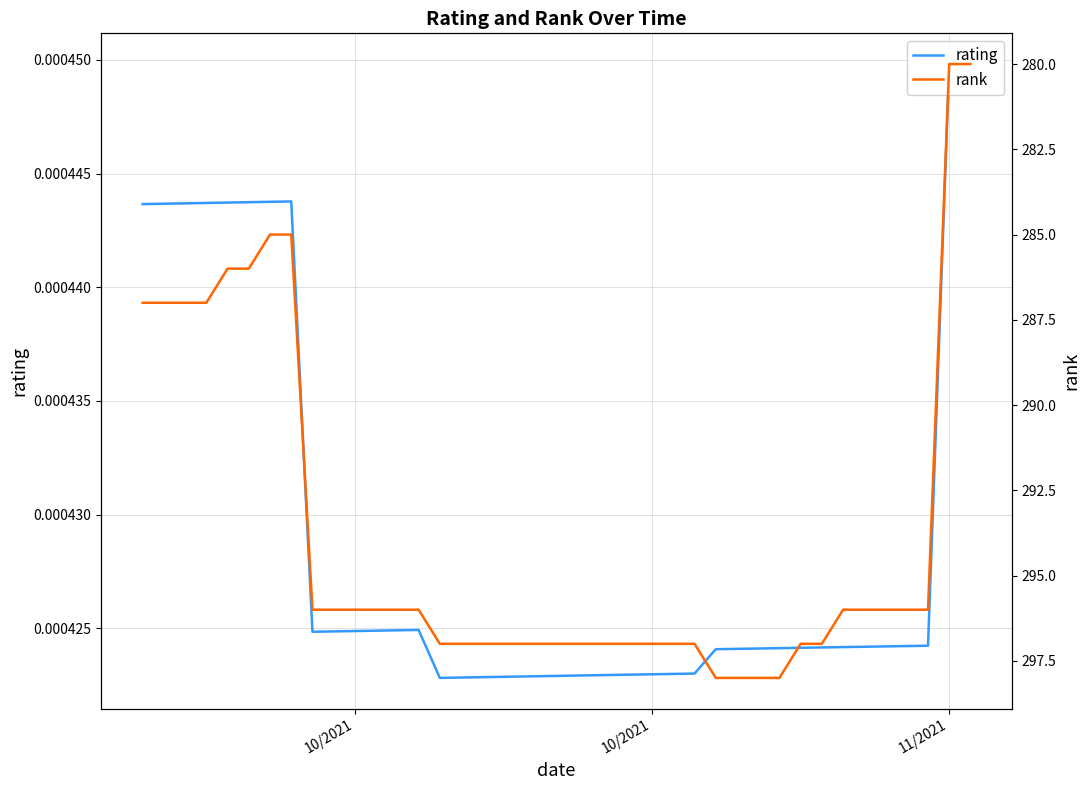

True or false: rank and rating intersect in this chart.

False